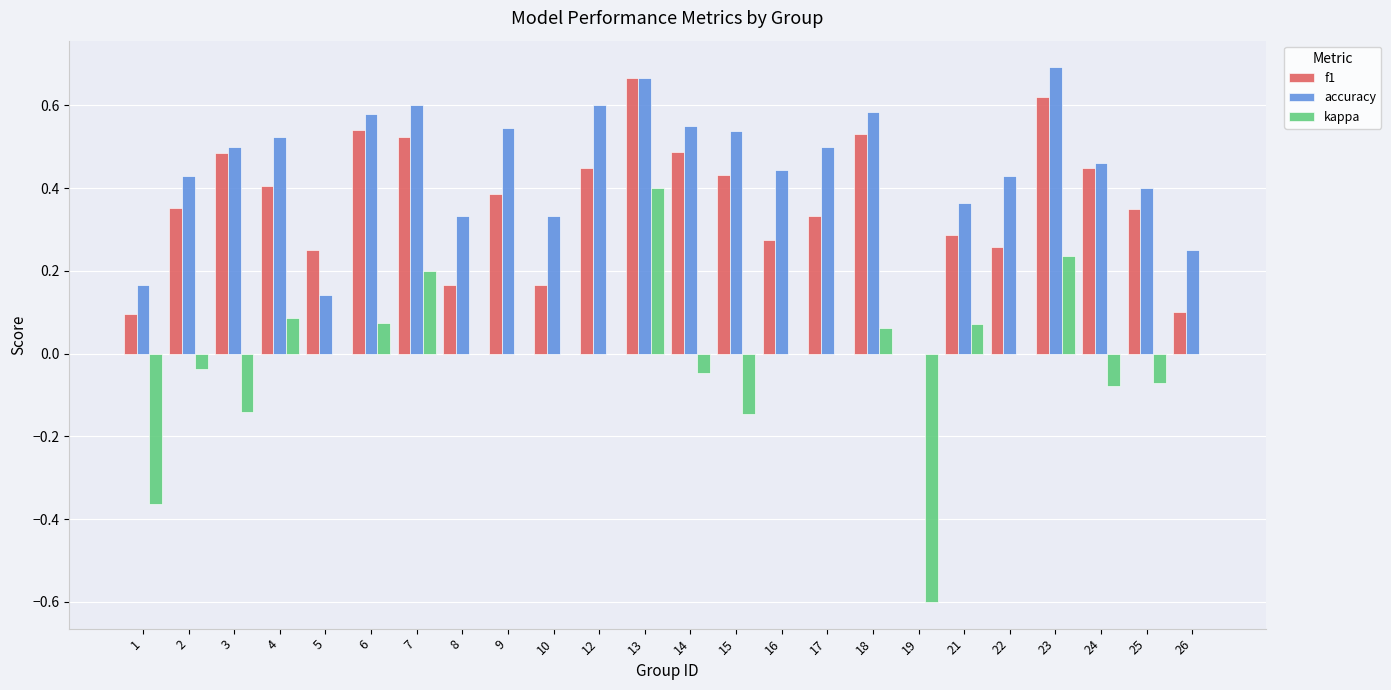

What are all the series names shown in the legend?

f1, accuracy, kappa